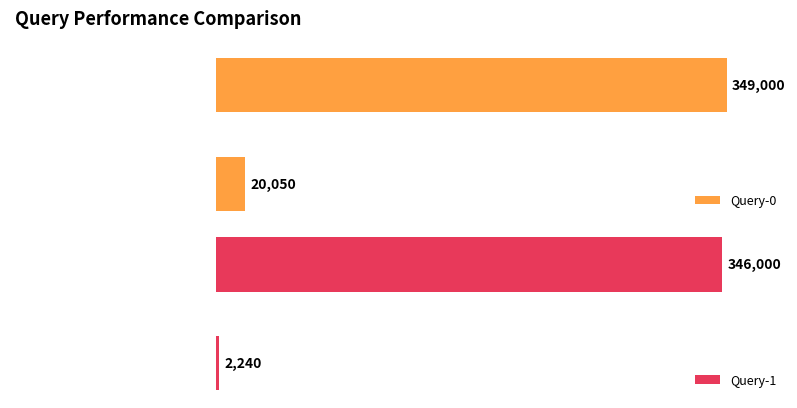

Which category has the highest value in the Query-1 series?

SocketPro + Sync